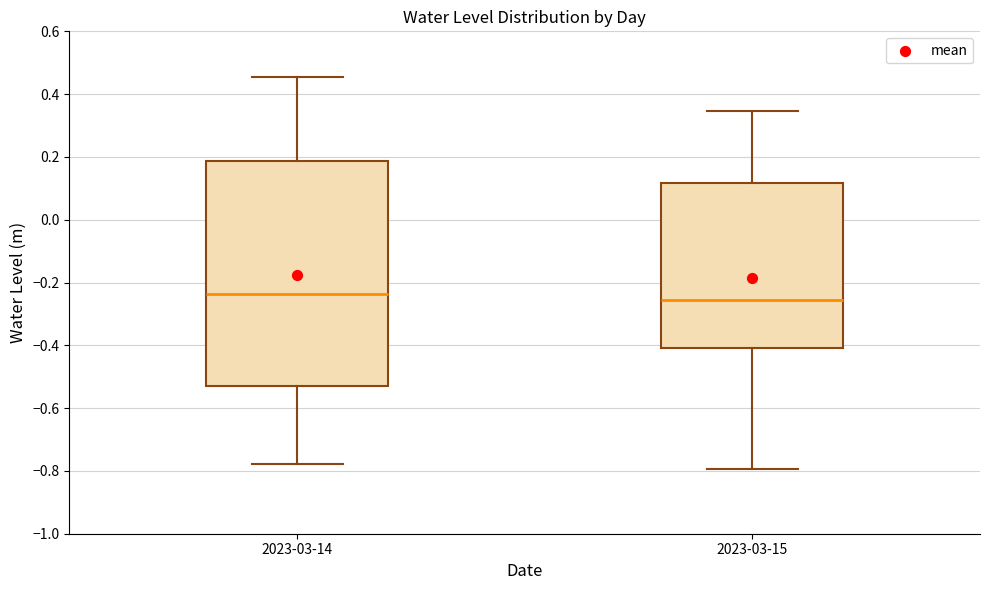

Which box's median line is the lowest?

2023-03-15